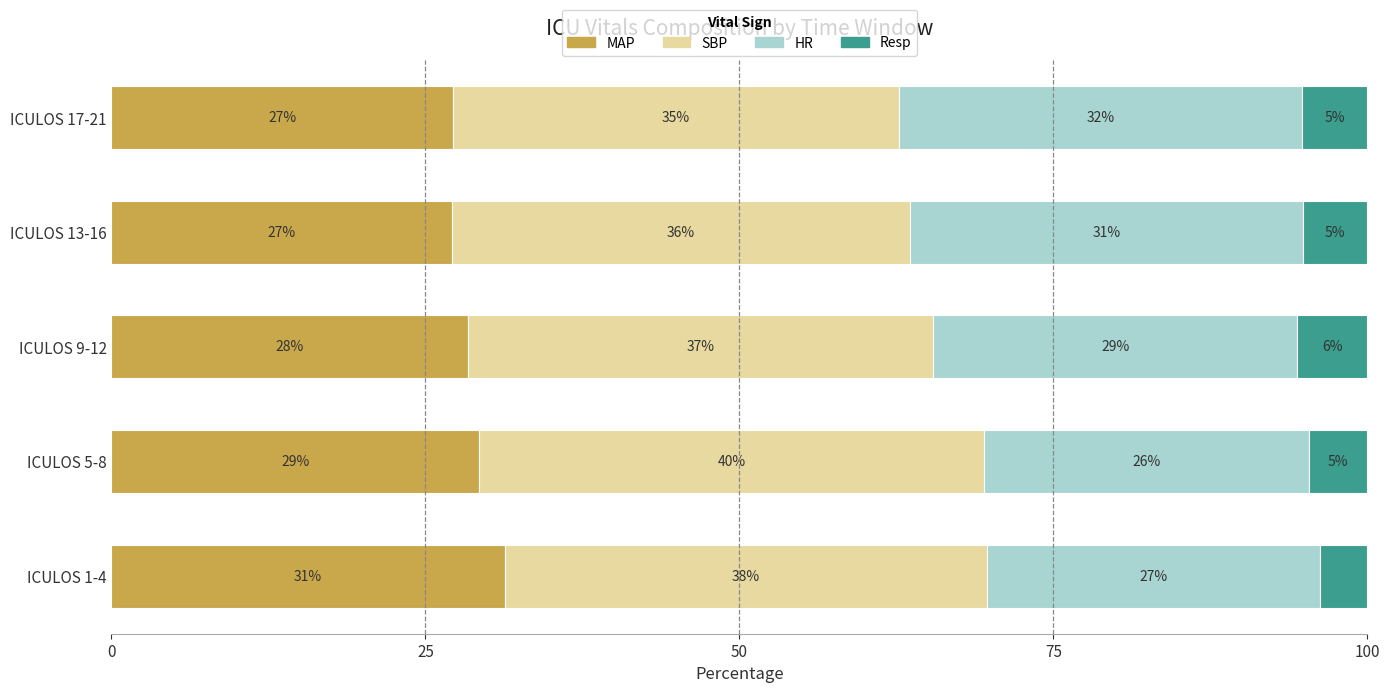

What are all the series names shown in the legend?

MAP, SBP, HR, Resp